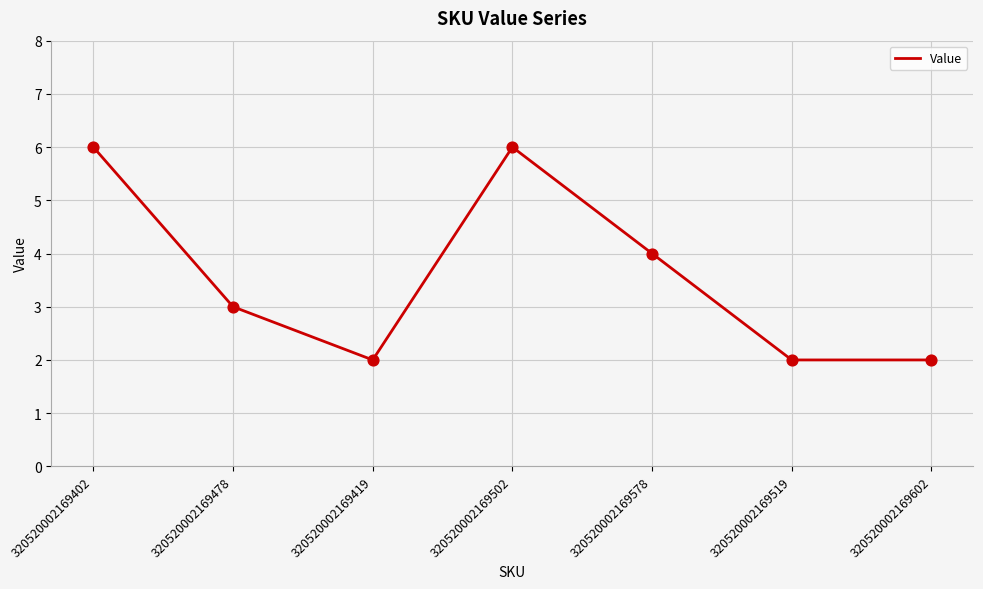

What is the ratio of the value at 320520002169502 to the value at 320520002169602?

3.0